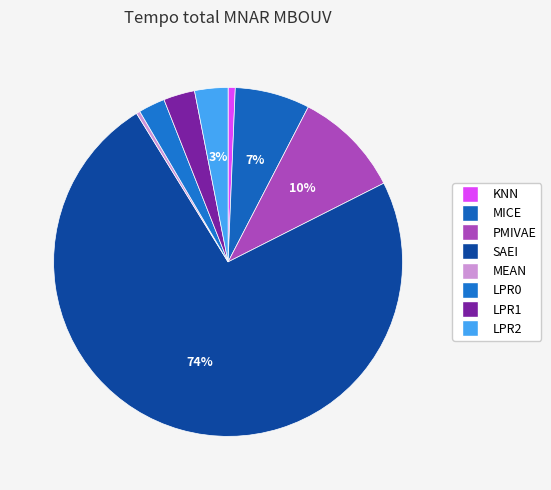

To the nearest percent, what percentage of the pie is SAEI?

74%